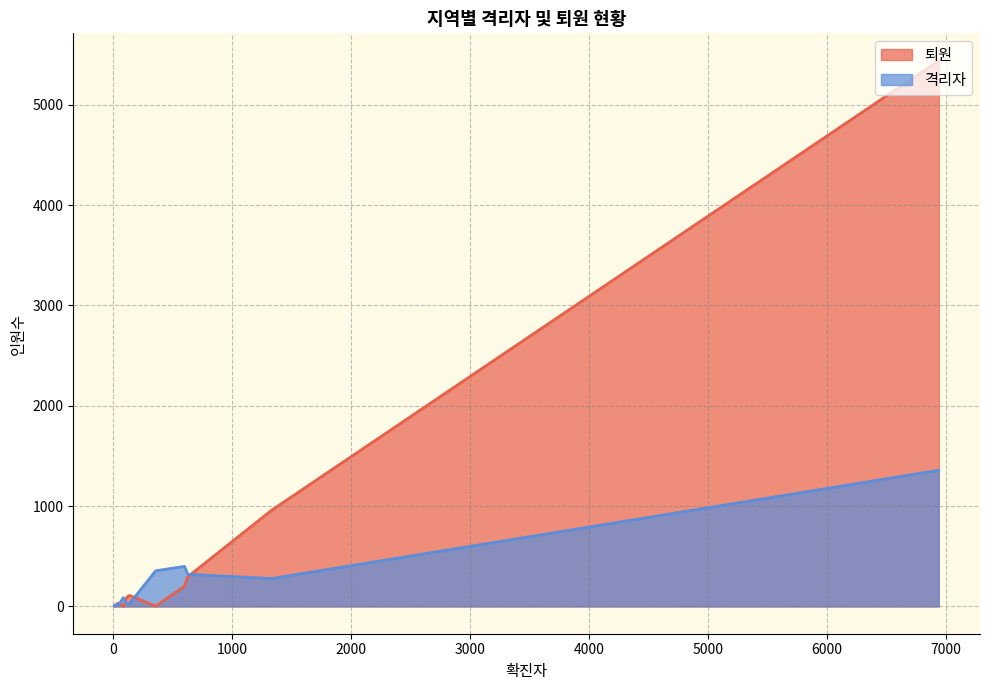

What is the greatest value displayed?

5440